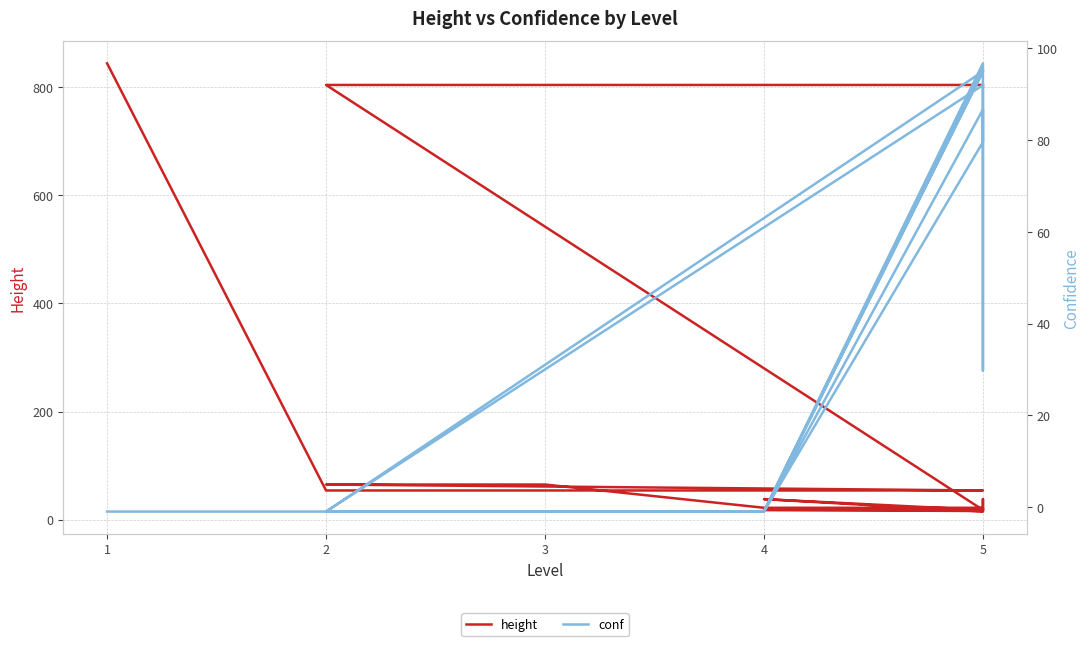

At 5, list the series in order from smallest to largest.

height, conf